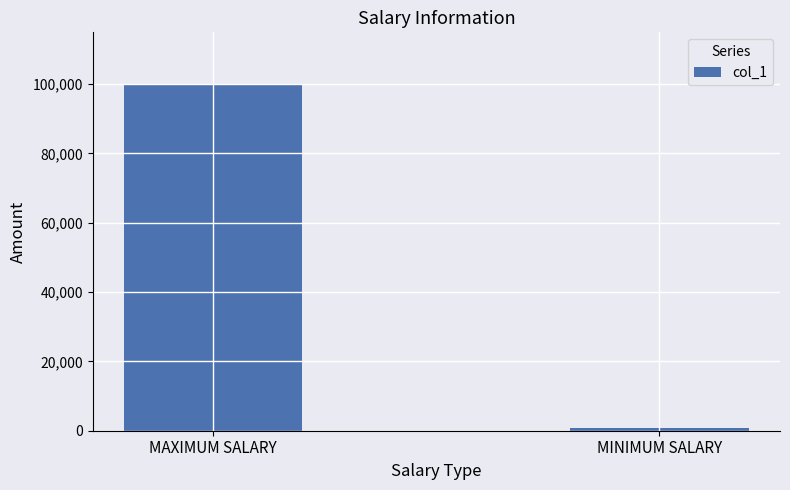

What is the approximate value at MINIMUM SALARY, to the nearest 50?

800